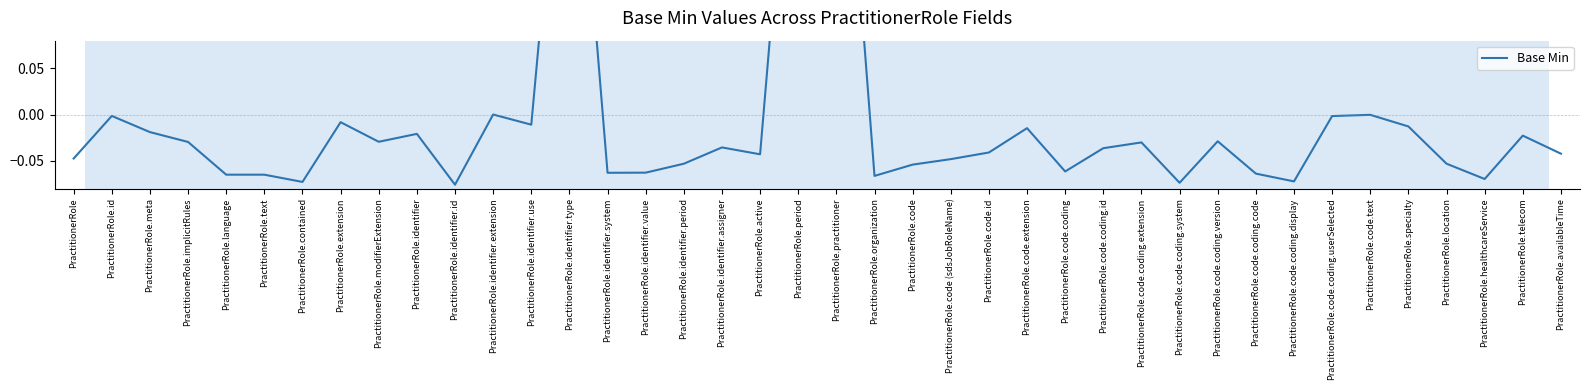

Is this an area chart (filled region under the line)?

No